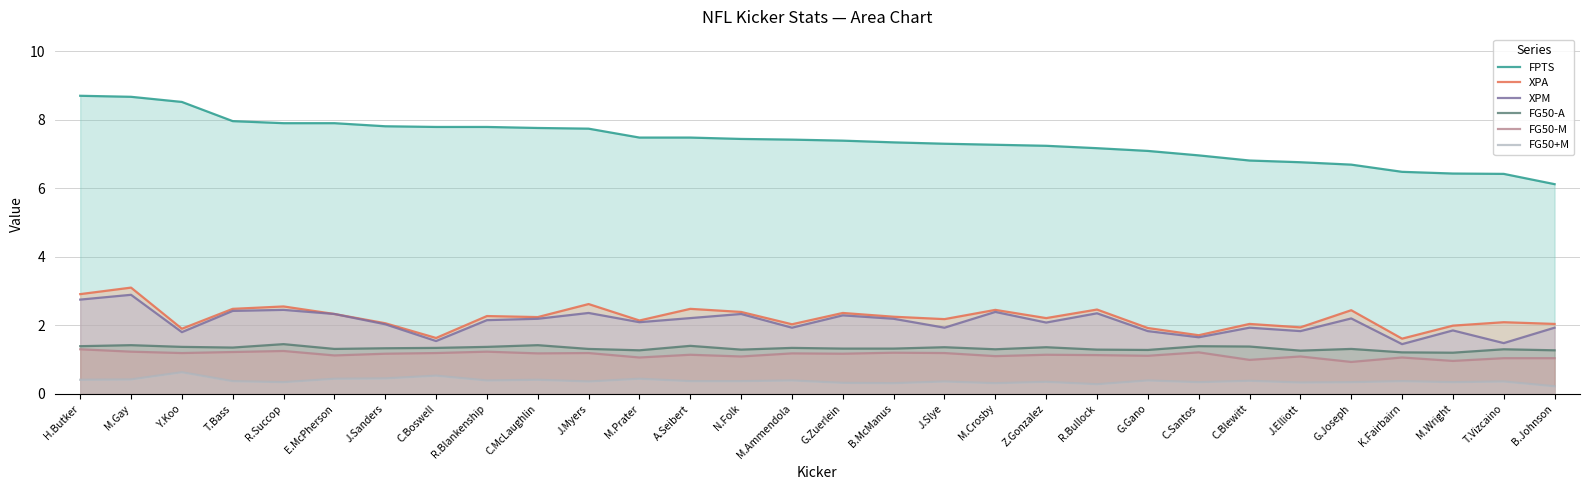

Where does the XPA series first go above 2?

H.Butker